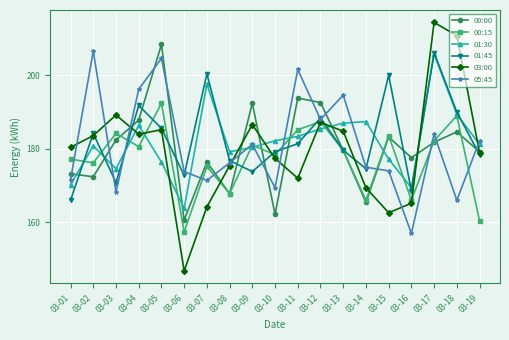

Between 03-07 and 03-11, which series saw the biggest shift?

05:45